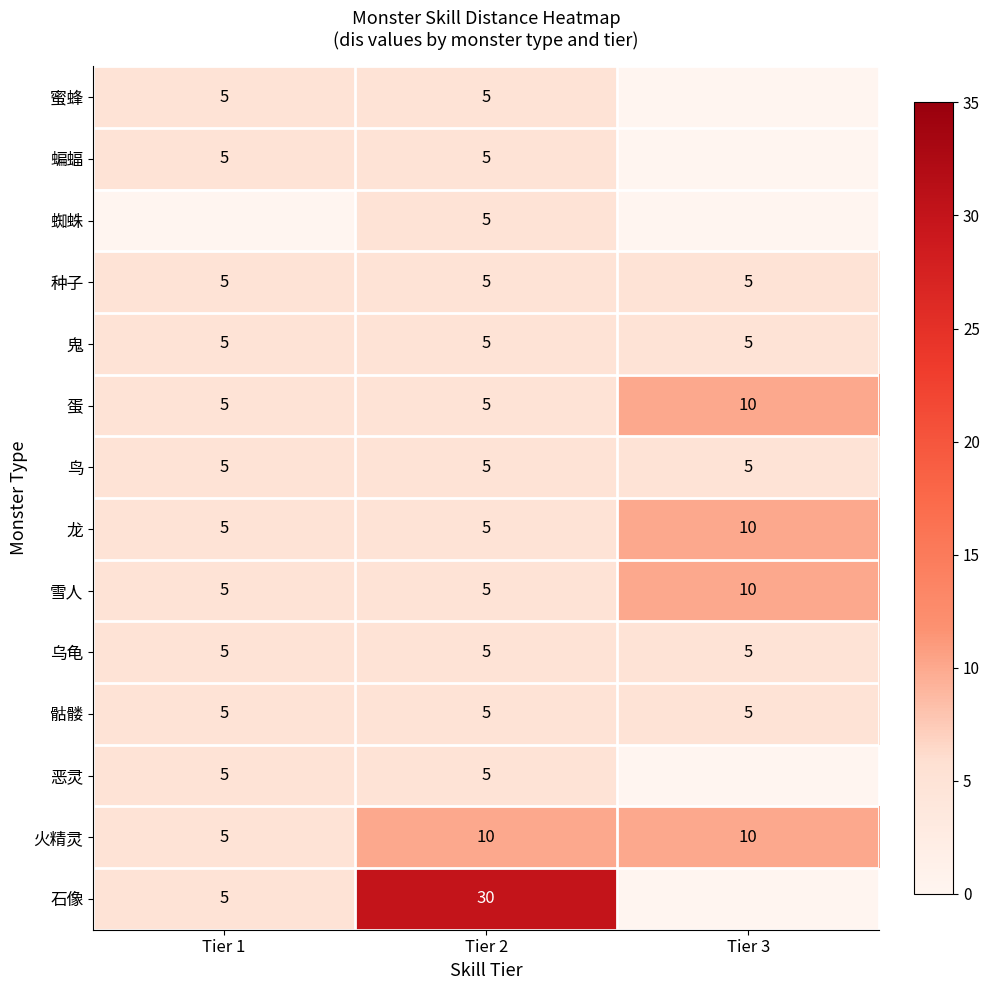

What is the difference between the 雪人 values at Tier 3 and Tier 2?

5